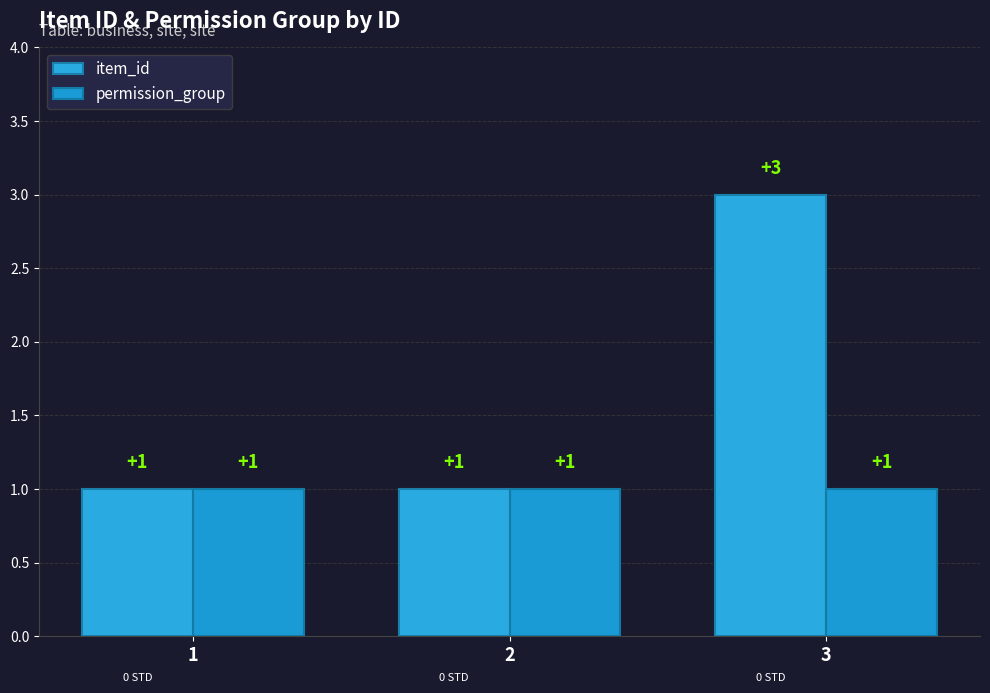

What is the value of the permission_group bar at the 1st from the left?

1